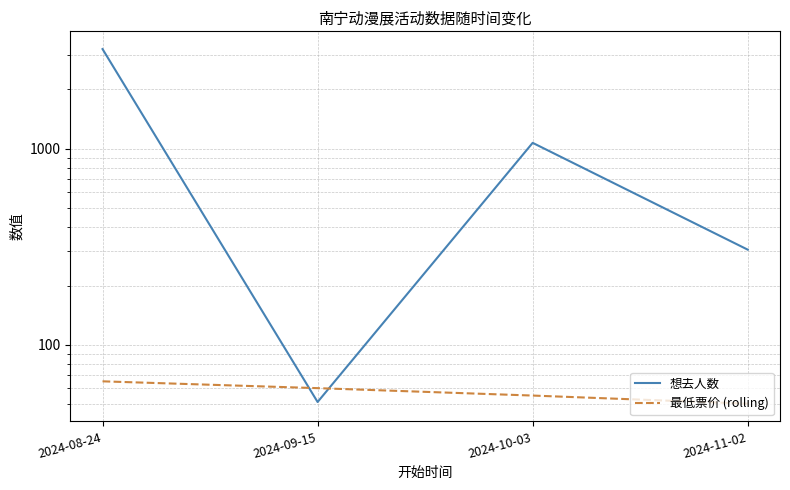

Reading left to right, what are all the values shown in this chart?

想去人数: 2024-08-24=3215	2024-09-15=51	2024-10-03=1069	2024-11-02=305
最低票价 (rolling): 2024-08-24=65	2024-09-15=60	2024-10-03=55	2024-11-02=50